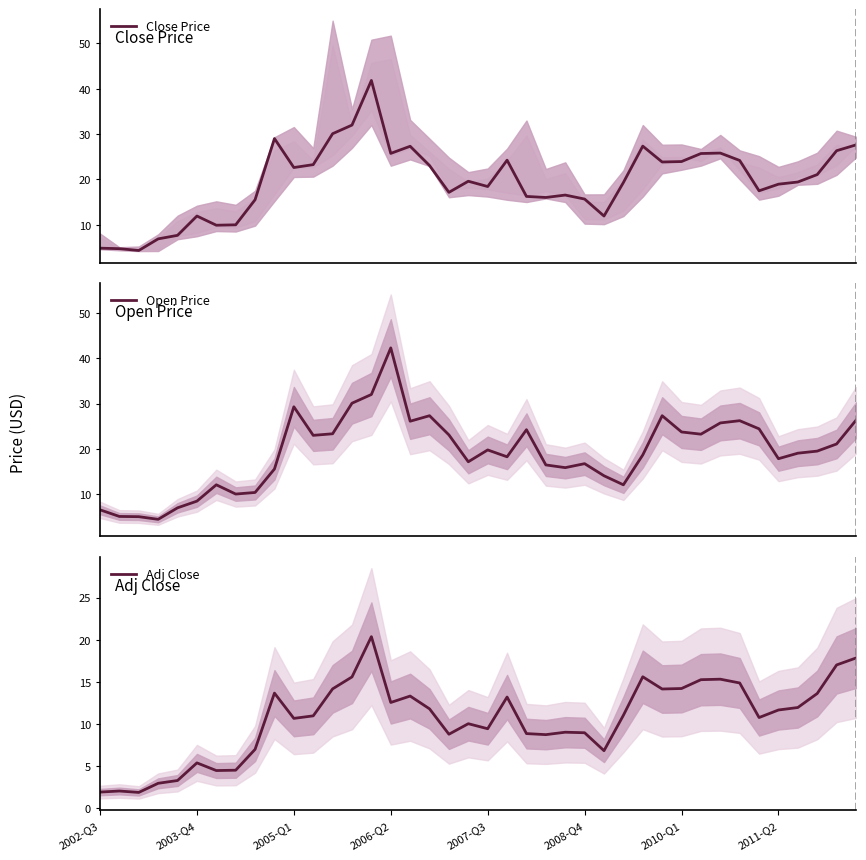

The value of Adj Close at 2010-Q1 is 14.2. True or false?

True